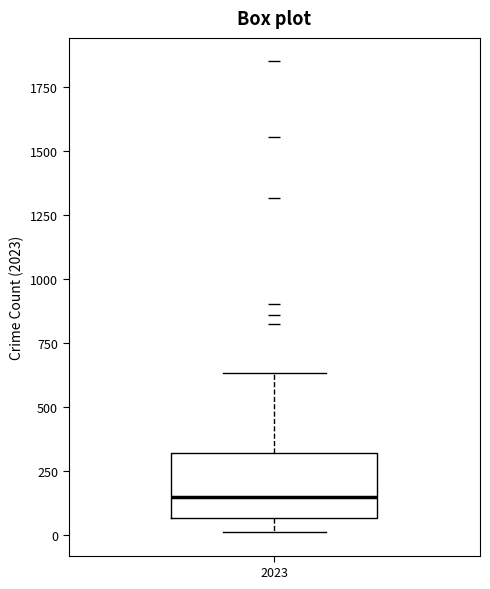

Where is the lower edge of the box at x = 2023 on the y-axis? The values are not printed on the chart, so give them approximately, as read against the axis.

50